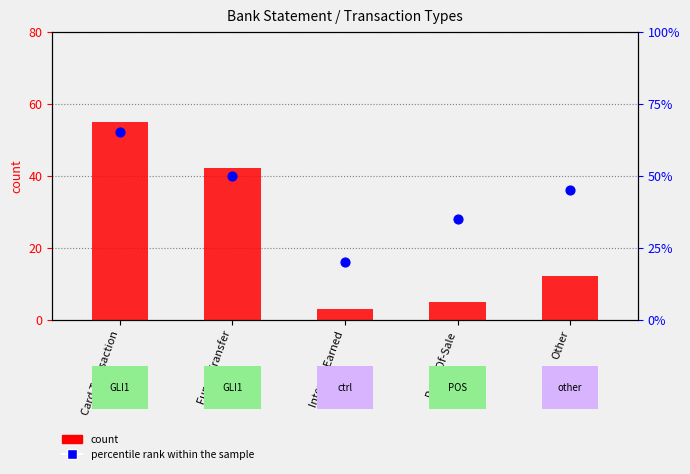

At which category is the sum across all series the highest?

Card Transaction